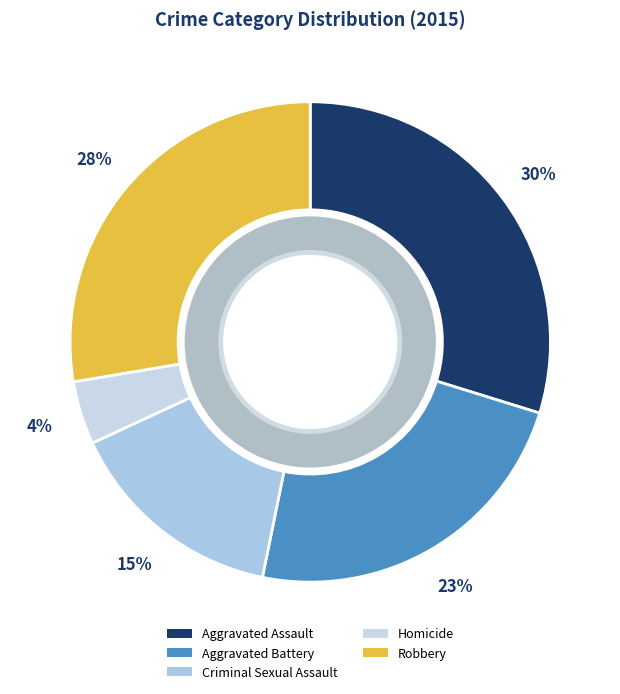

Does any single category account for the majority?

No